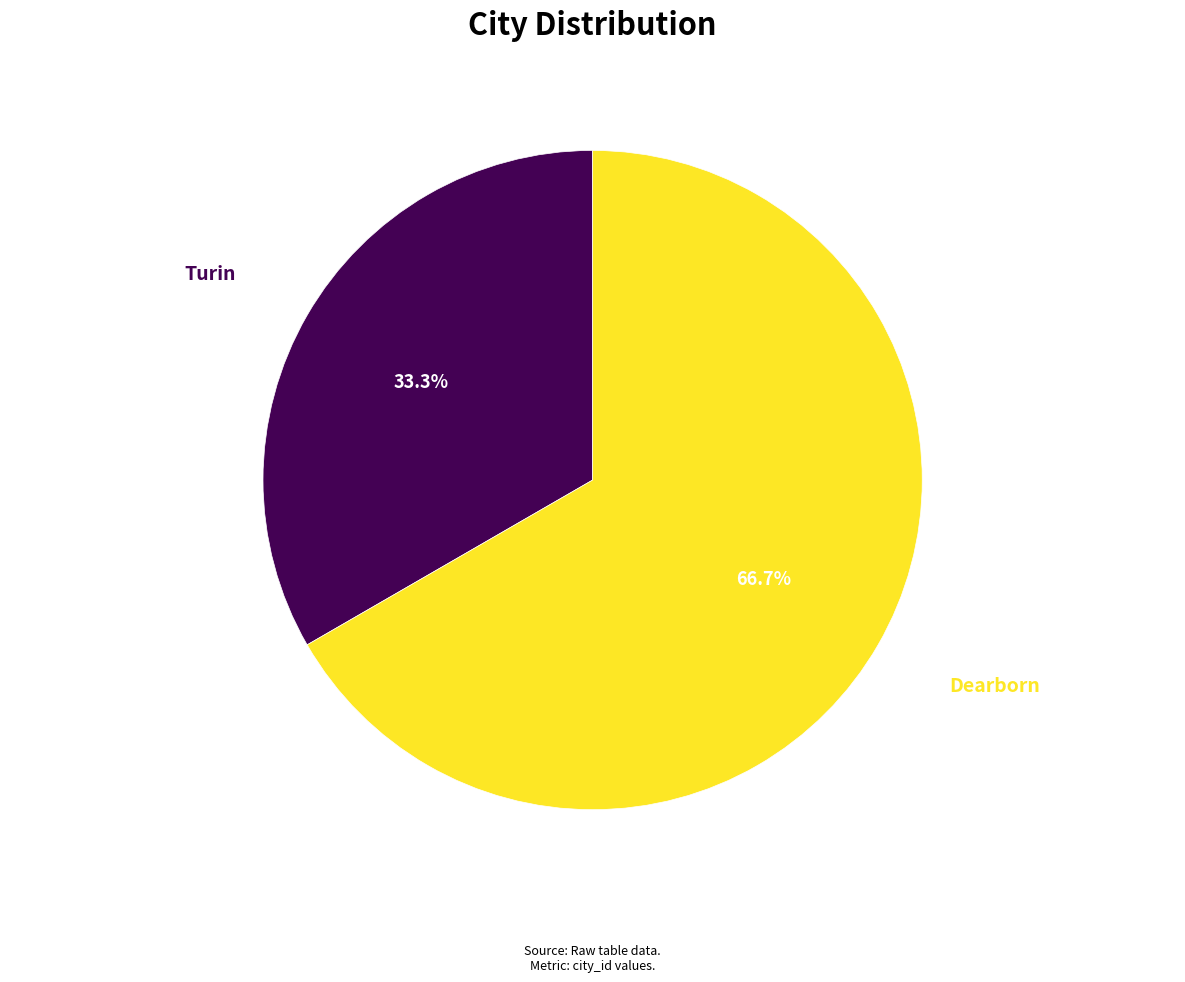

Which slice is the largest?

Dearborn